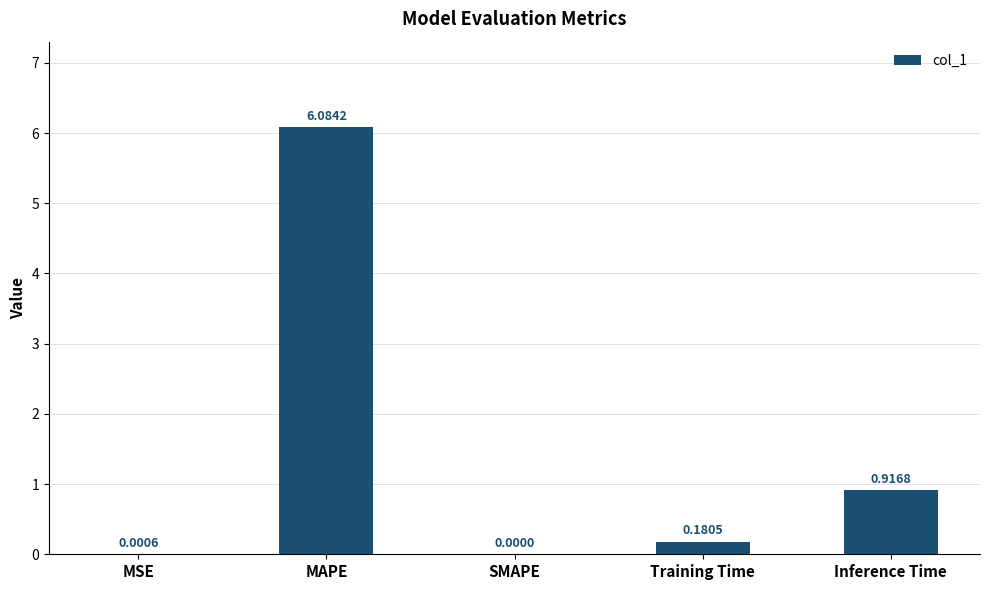

What is the sum of all values?

7.2